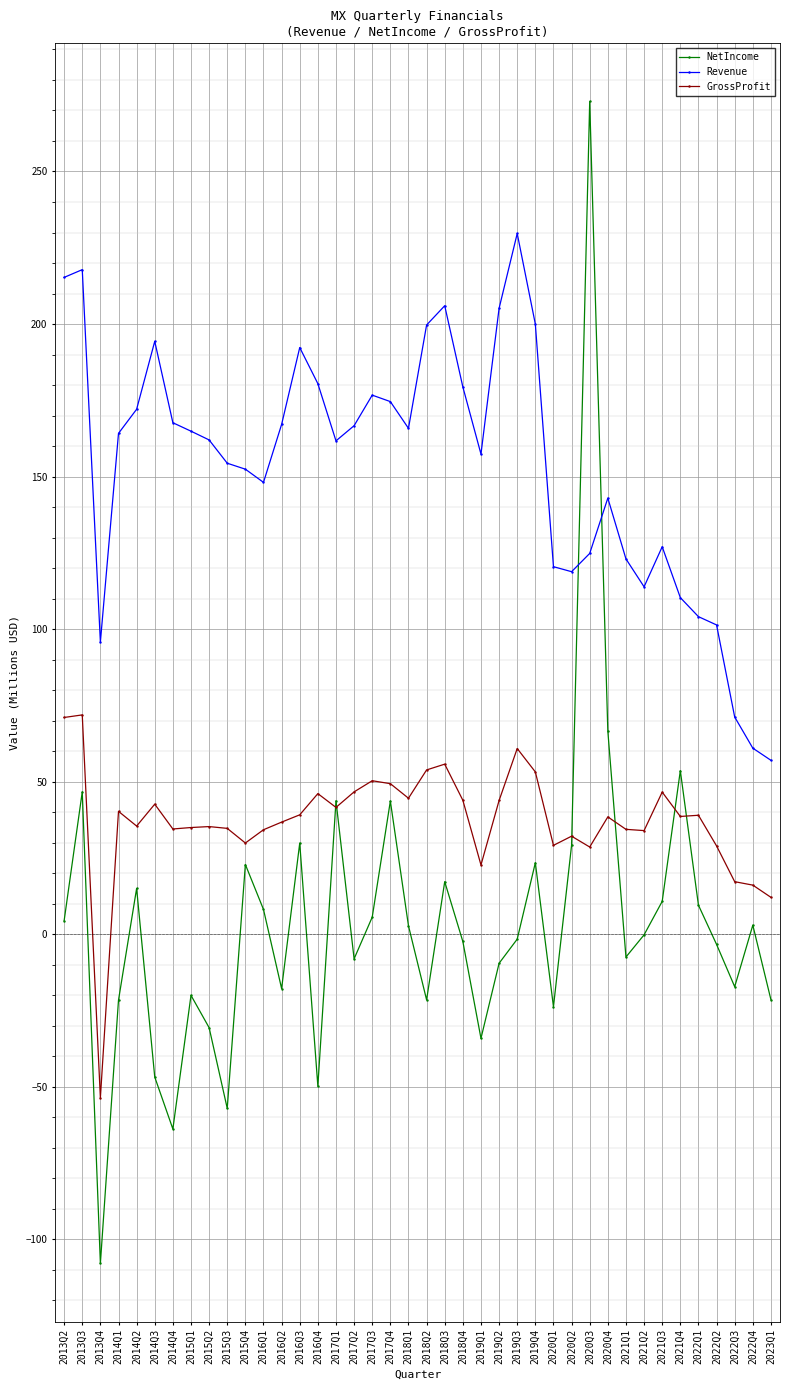

True or false: GrossProfit has more than 1 points higher than both neighbors.

True